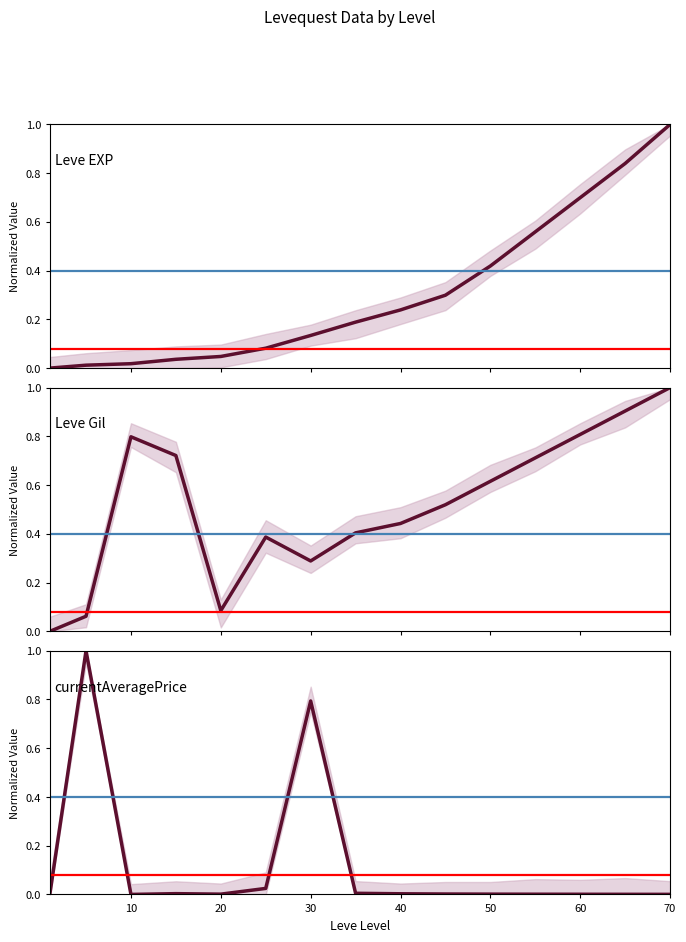

How many categories are shown in the chart?

15